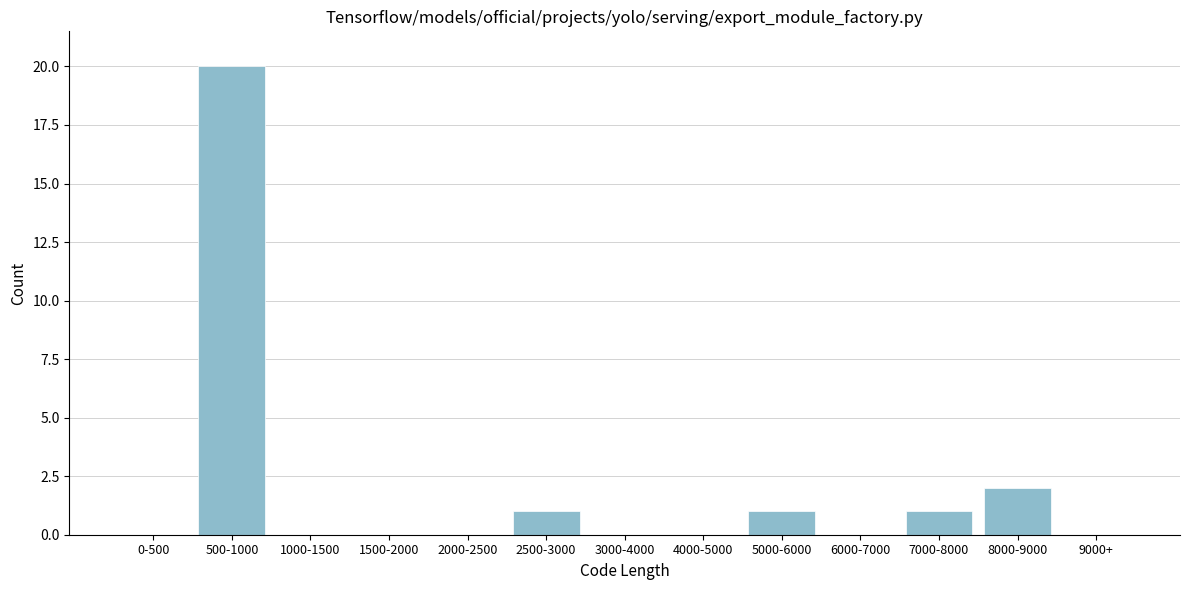

Reading right to left, list all the values displayed in this chart.

9000+=0	8000-9000=2	7000-8000=1	6000-7000=0	5000-6000=1	4000-5000=0	3000-4000=0	2500-3000=1	2000-2500=0	1500-2000=0	1000-1500=0	500-1000=20	0-500=0